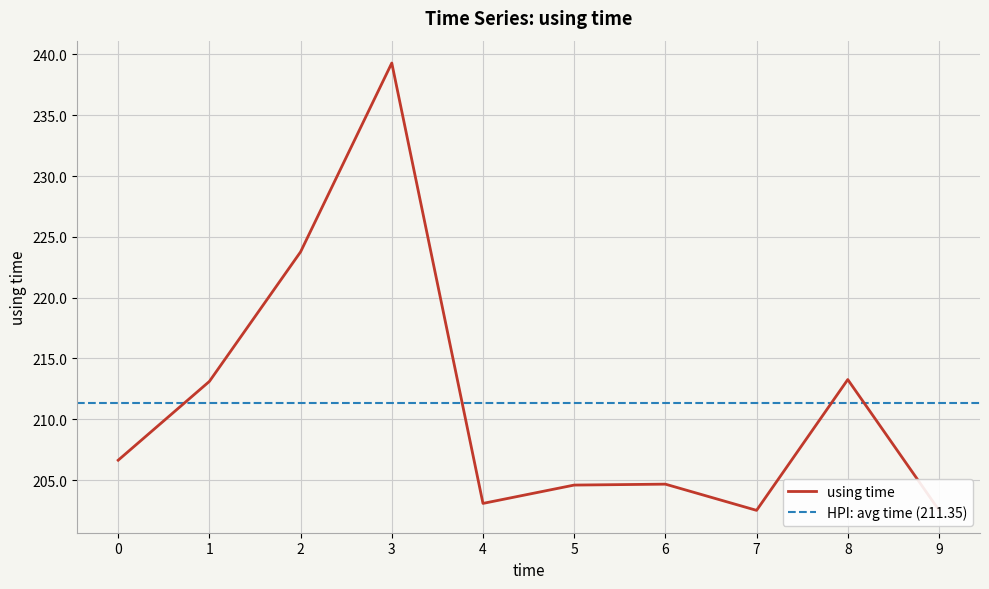

Where is the first local maximum?

3